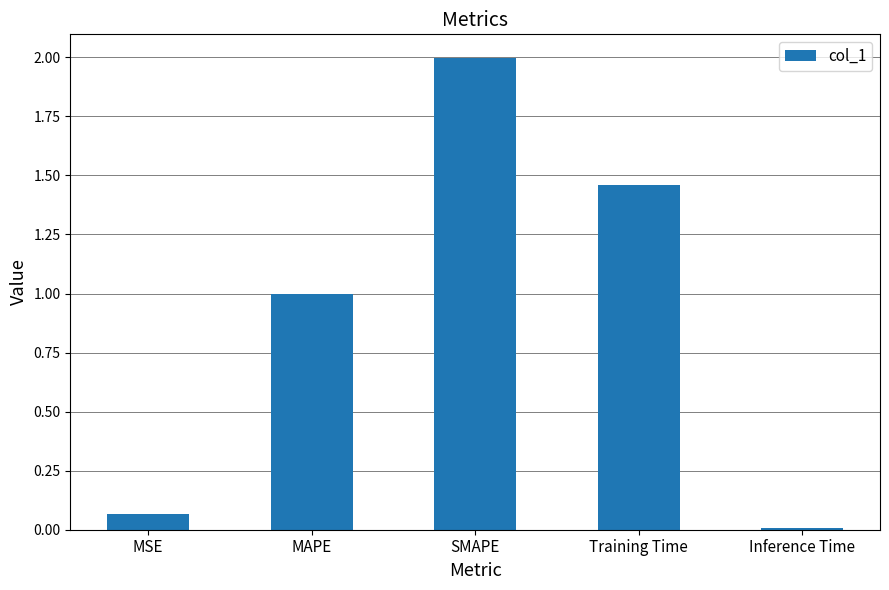

What is the sum of the values at MAPE and Training Time?

2.5